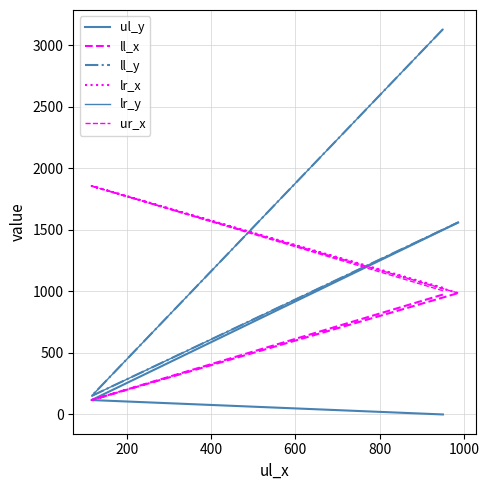

How many values in the ul_y series exceed 117?

1